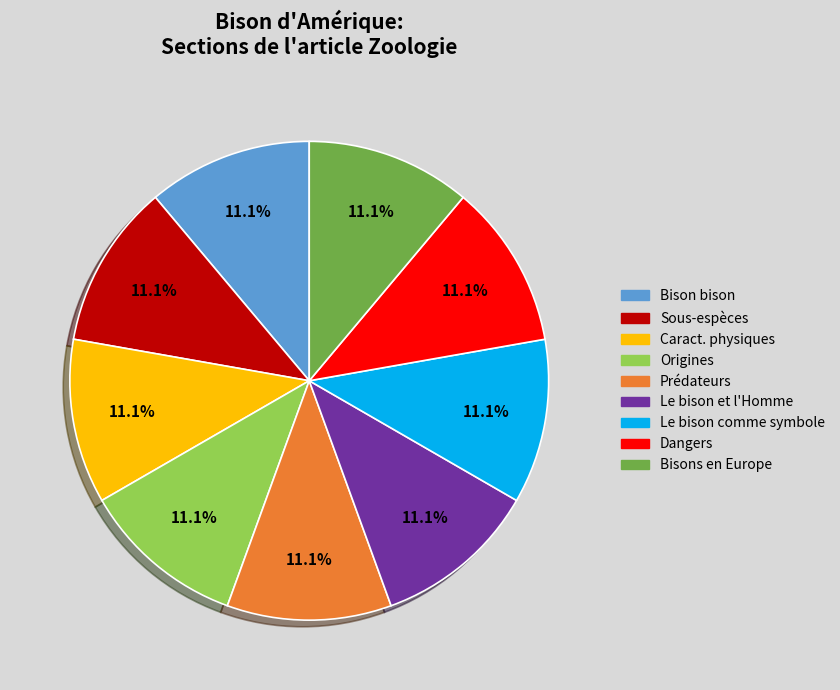

Is there any slice that represents more than half of the pie?

No